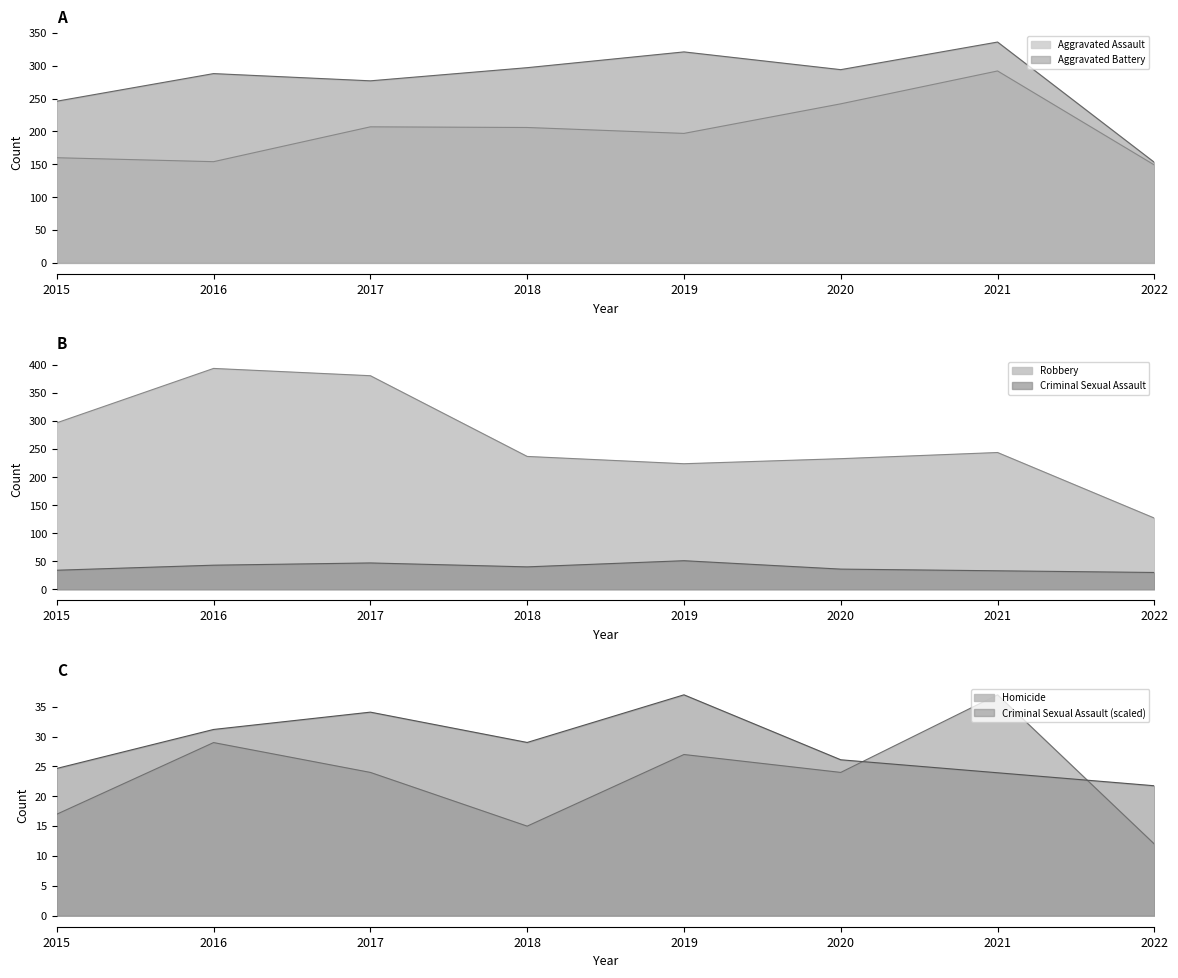

List the labels in order of Criminal Sexual Assault value, smallest first.

2022, 2021, 2015, 2020, 2018, 2016, 2017, 2019